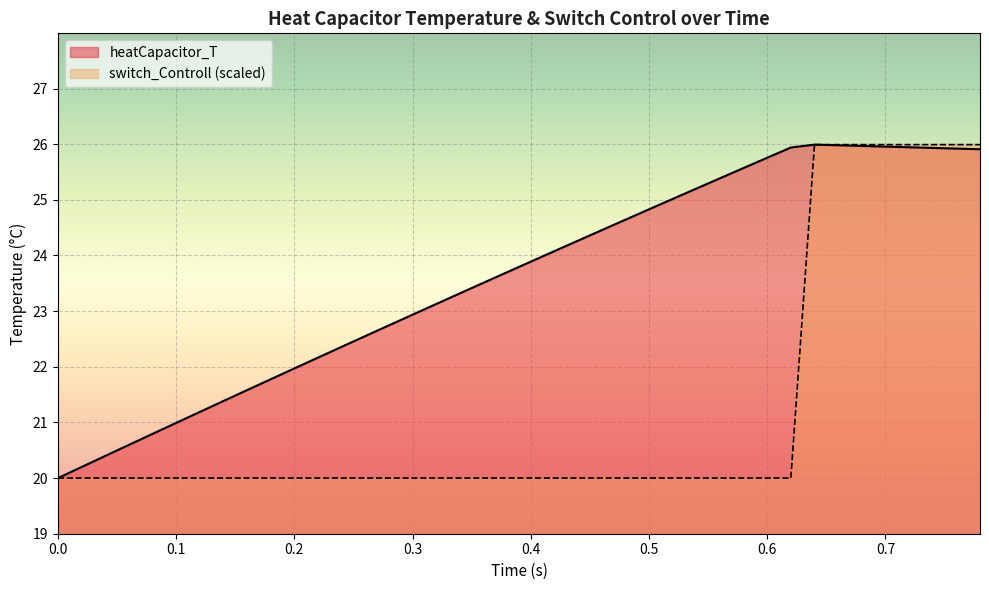

Which has a higher value, 0.359999991954 or 0.379999991507?

0.379999991507